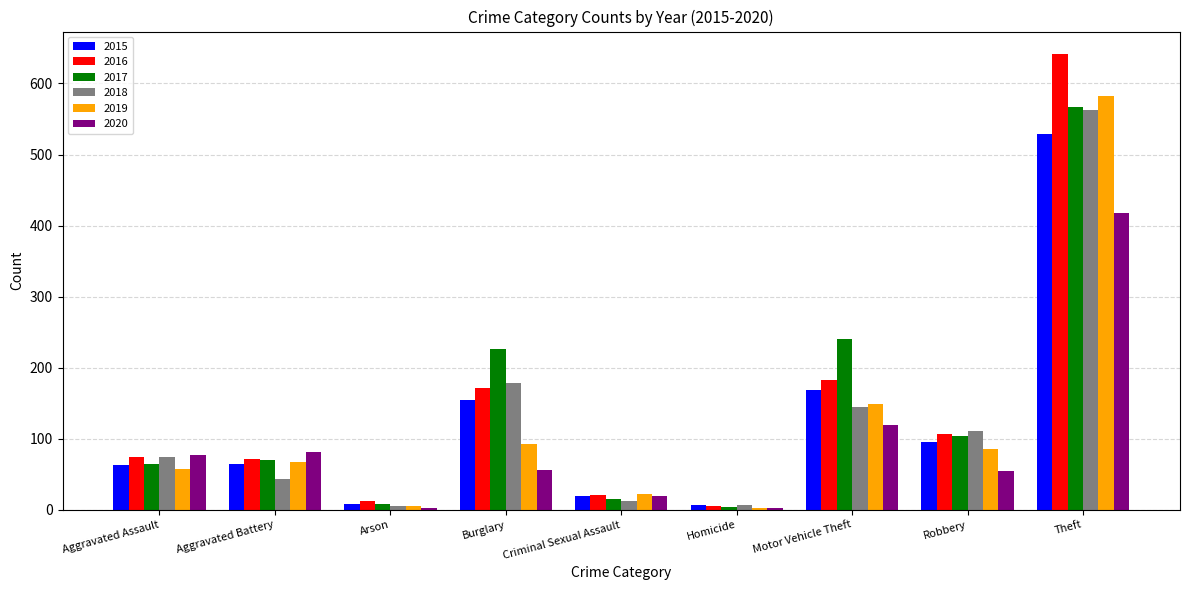

What is the average value of the 2019 series?

118